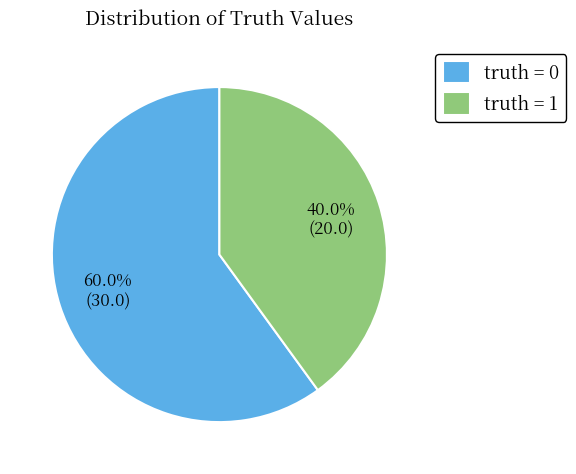

Rank the categories by value from lowest to highest.

truth = 1, truth = 0